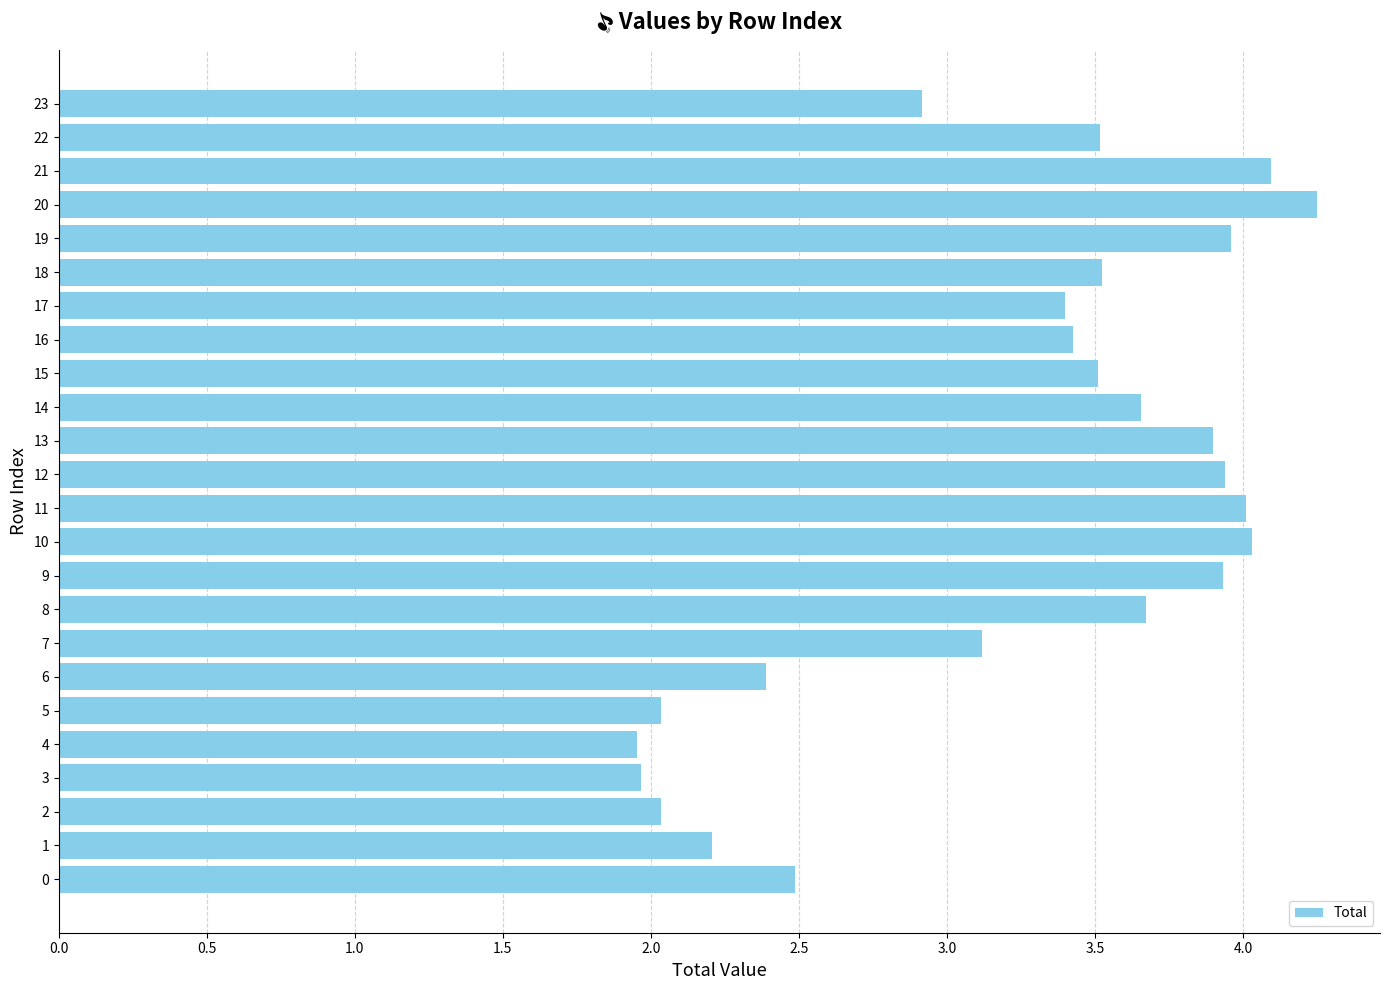

How many values exceed 3?

16